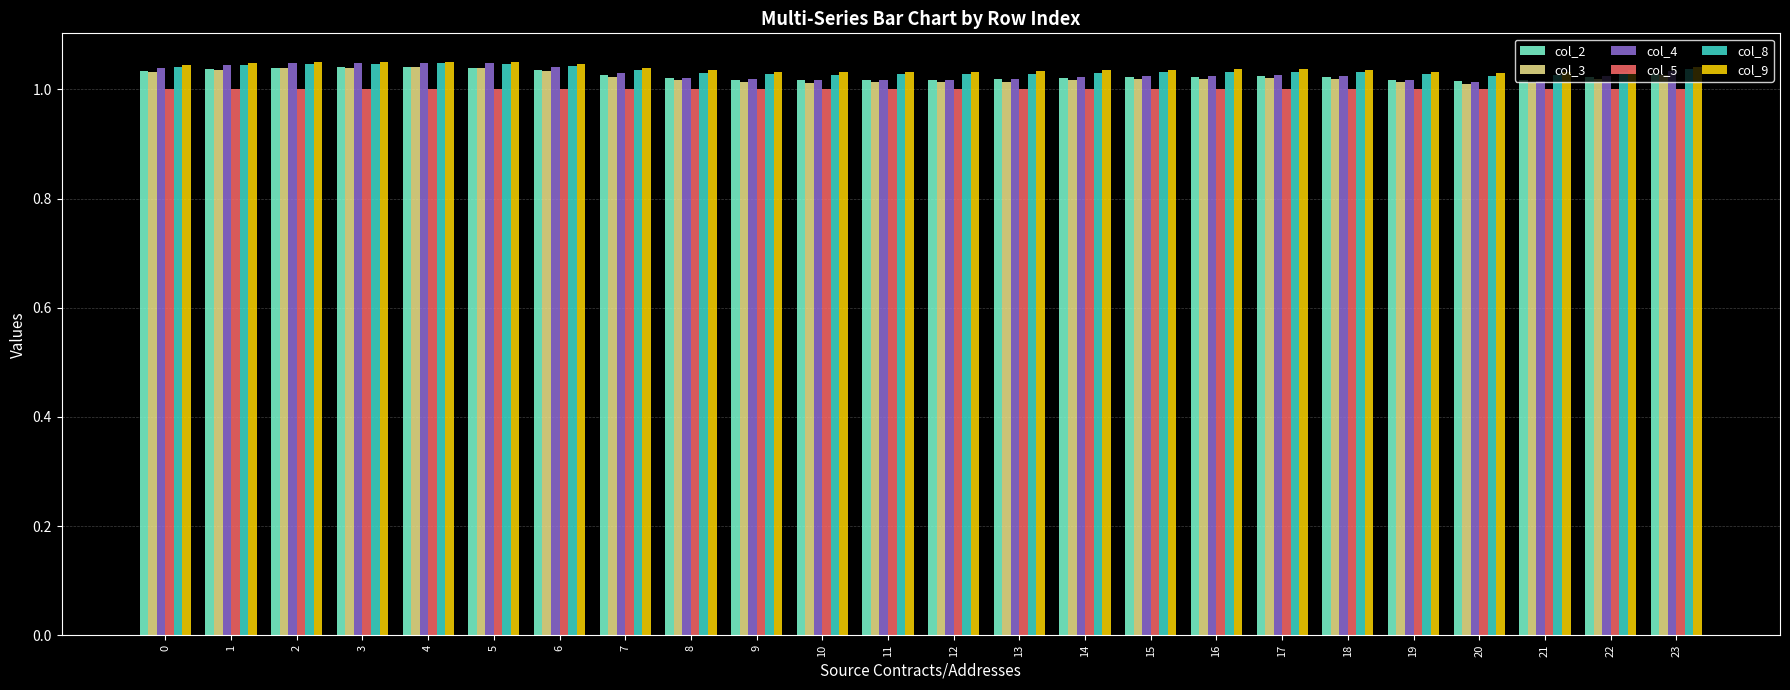

What is the sum of all col_2 values?

24.6